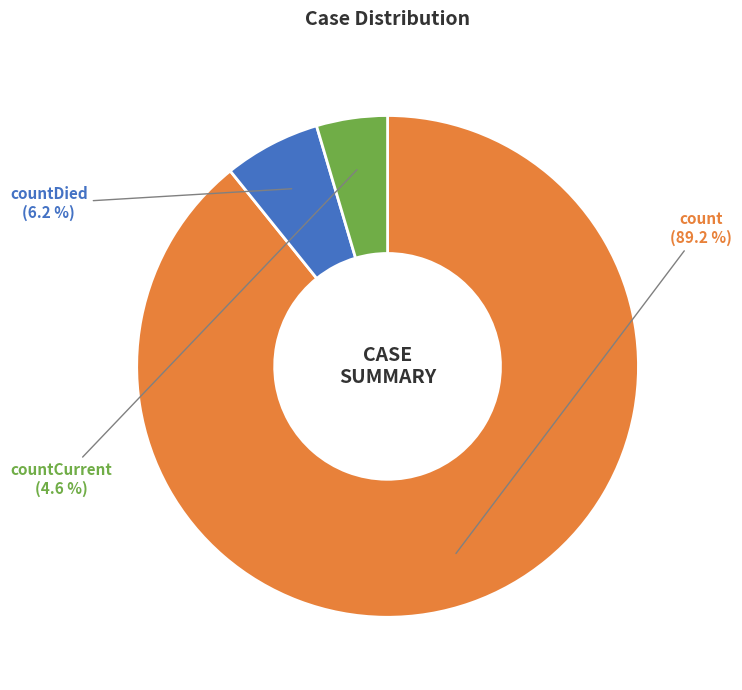

What percentage is the countDied slice, to the nearest percent?

6%